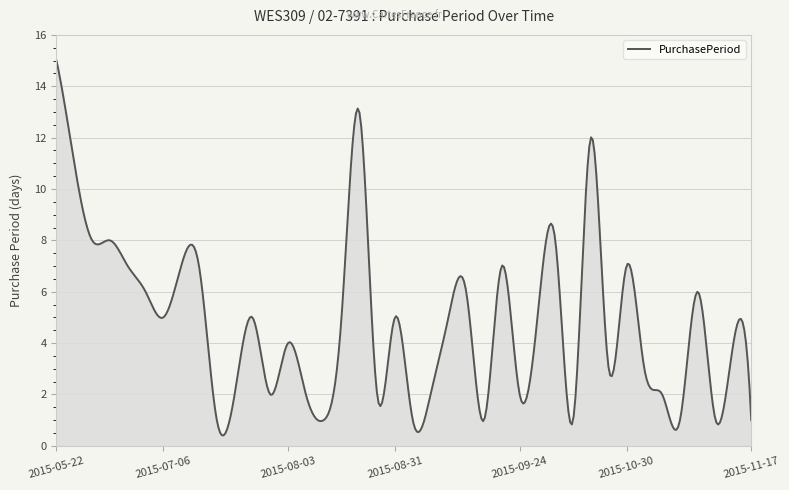

What is the smallest value displayed?

0.4